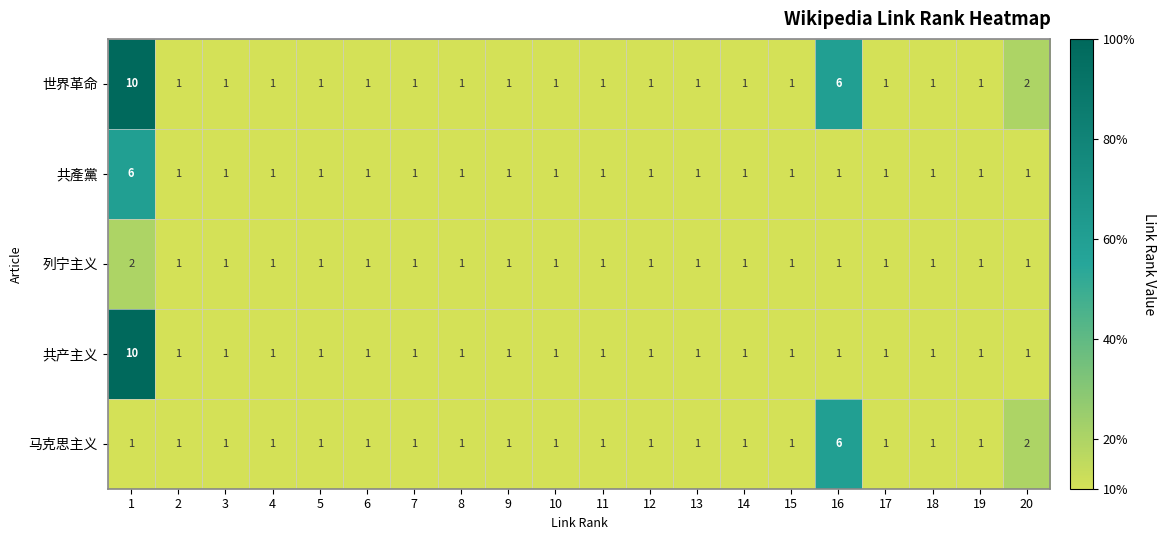

What is the difference between the highest and lowest values at 16?

5